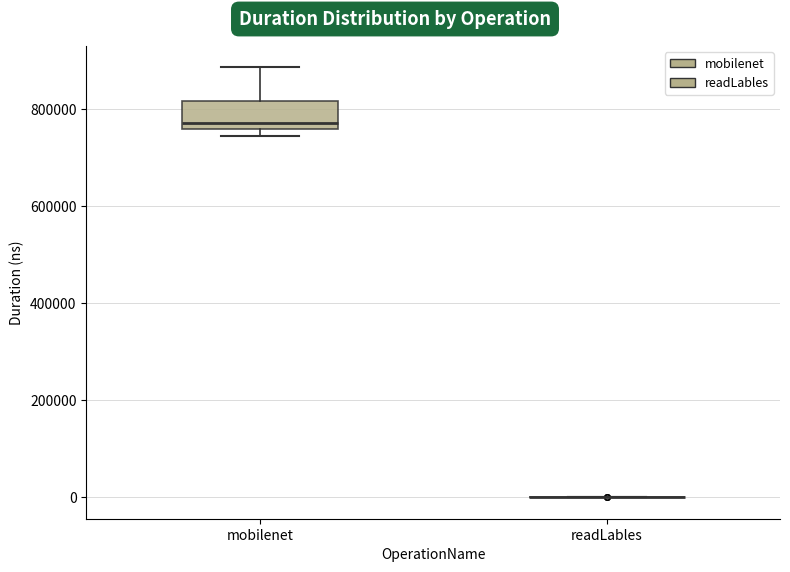

Comparing the boxes themselves (not the whiskers), which one is the tallest?

mobilenet